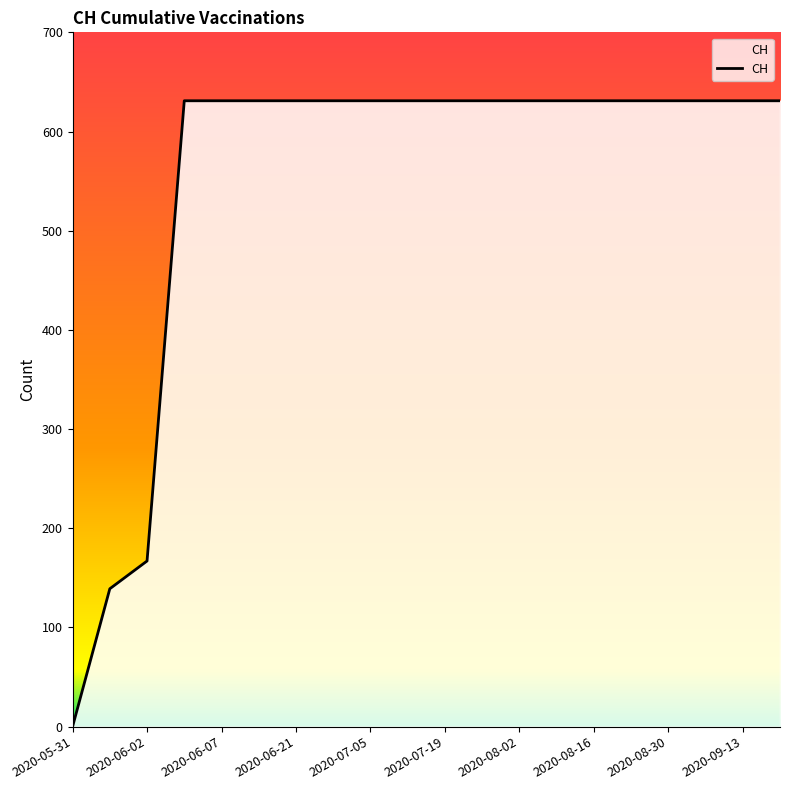

What is the maximum value shown in the chart?

631